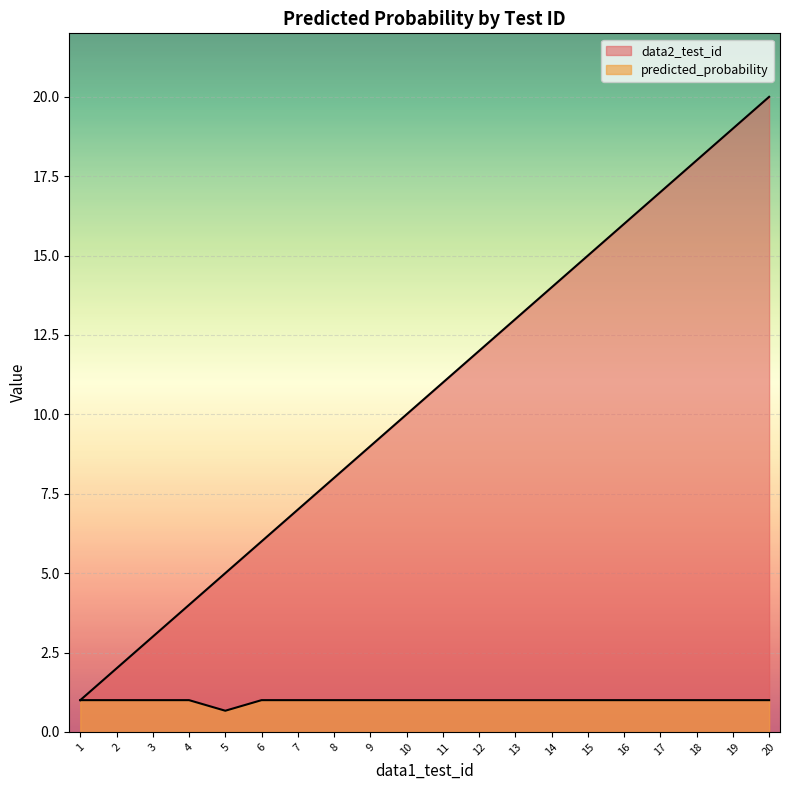

Between 18 and 14, which is larger?

18